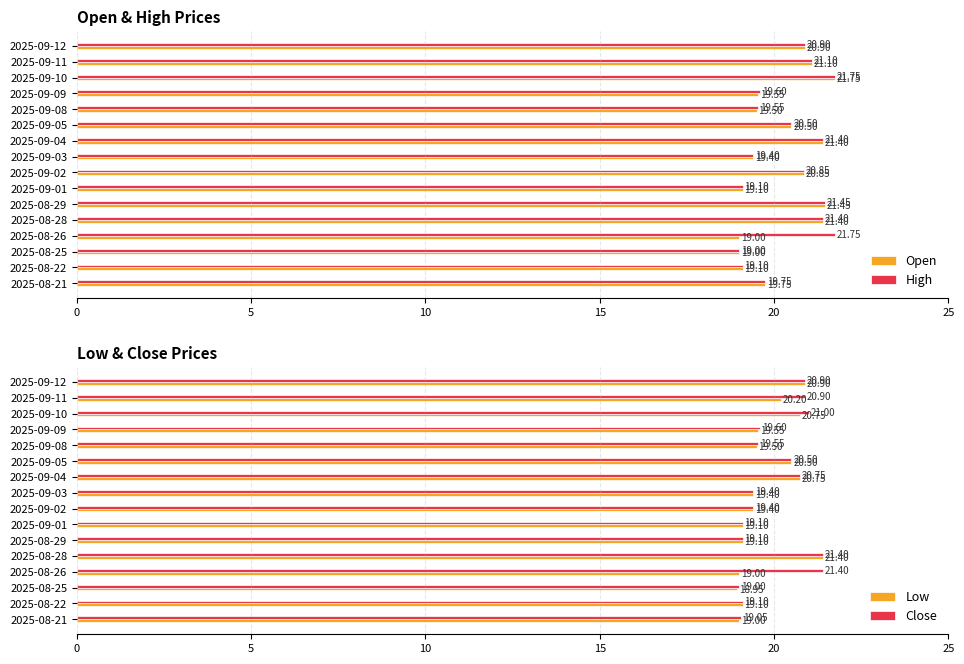

What is the sum of all High values?

326.6